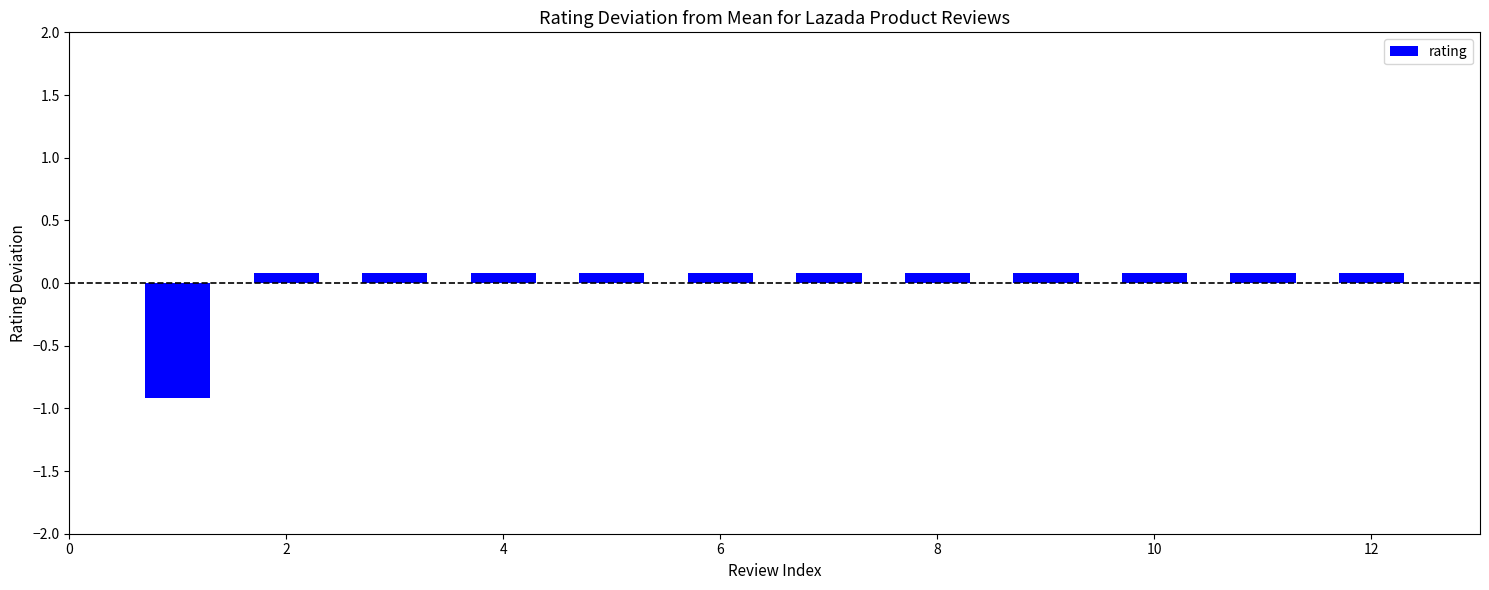

What is the minimum value shown in the chart?

-0.9